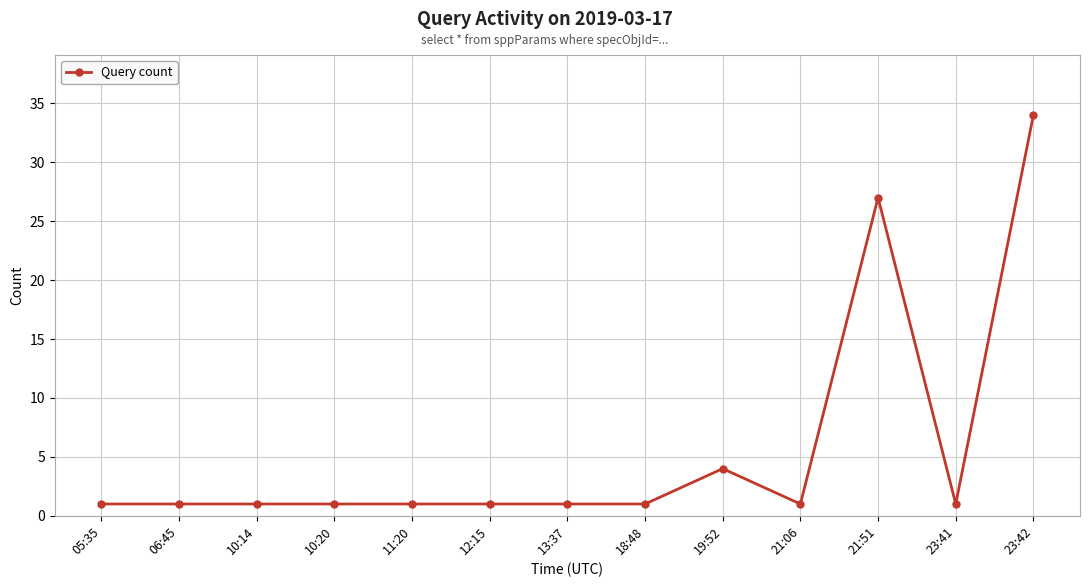

How many lines are shown in the chart?

1